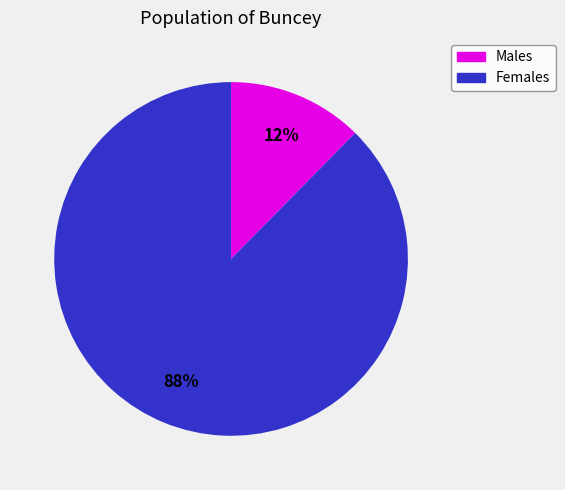

Is the sum of Females and Males greater than half?

Yes